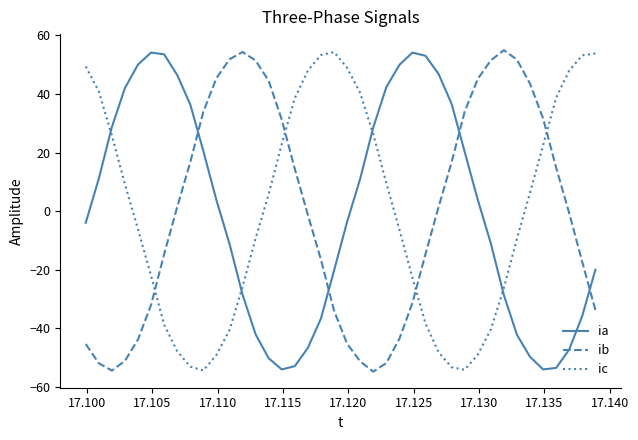

What is the minimum value shown in the chart?

-54.8